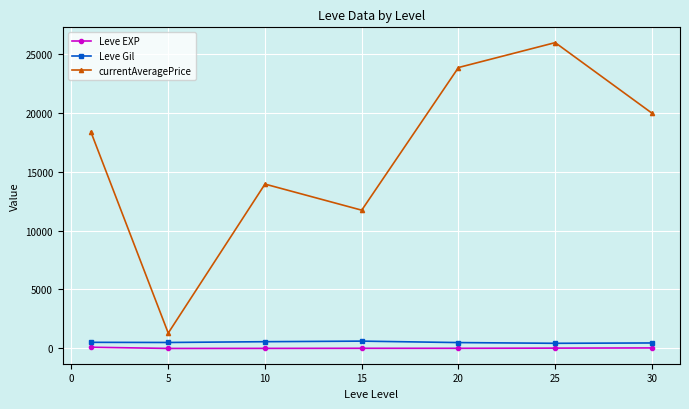

How many values in the currentAveragePrice series exceed 18371?

4